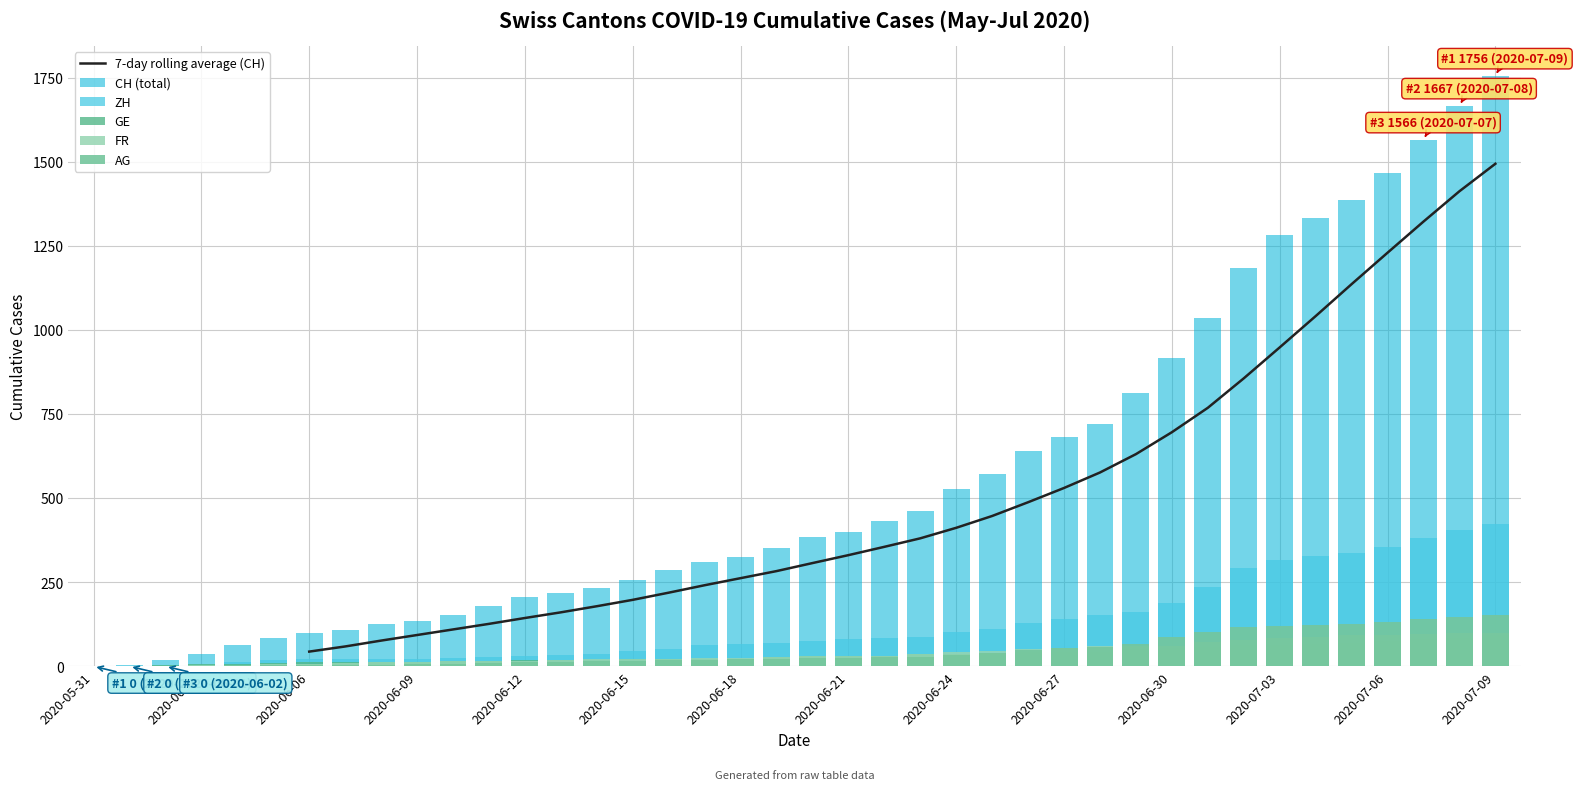

What position from the right is 2020-06-21?

19